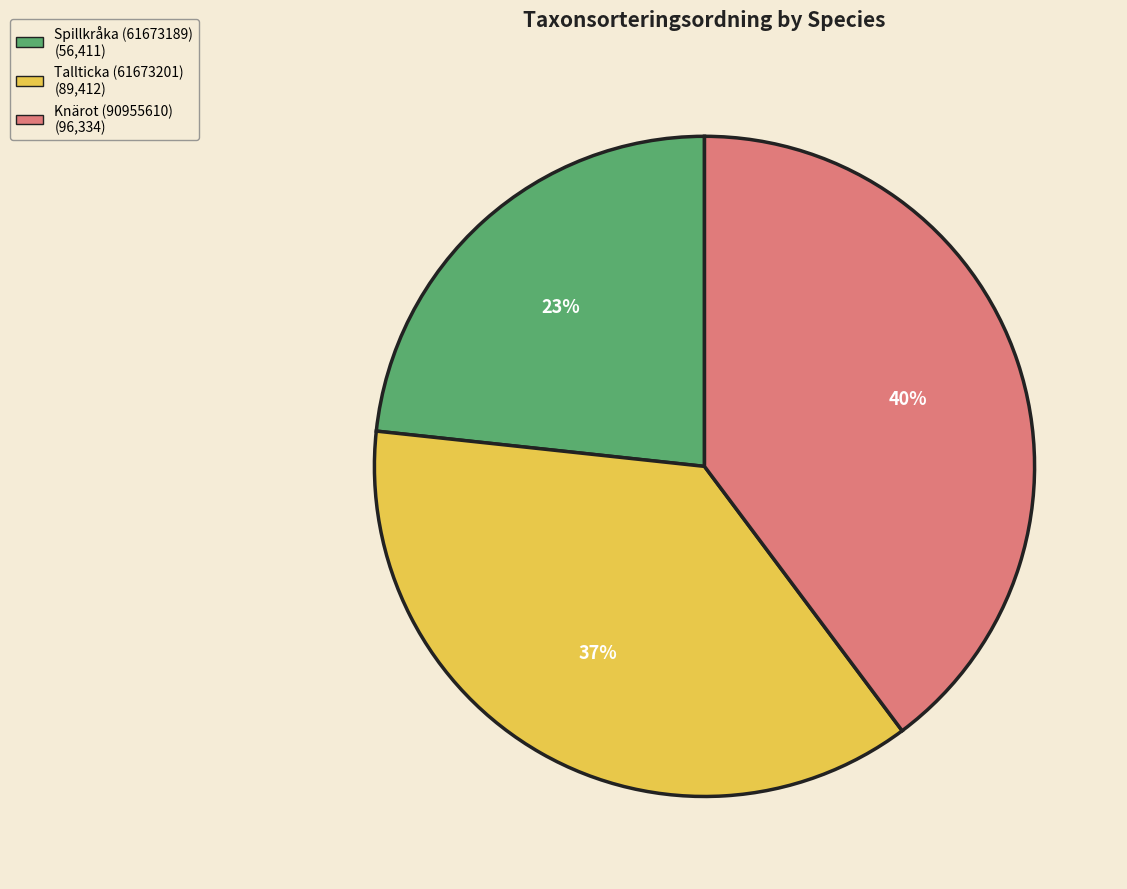

Count the number of slices in the pie.

3